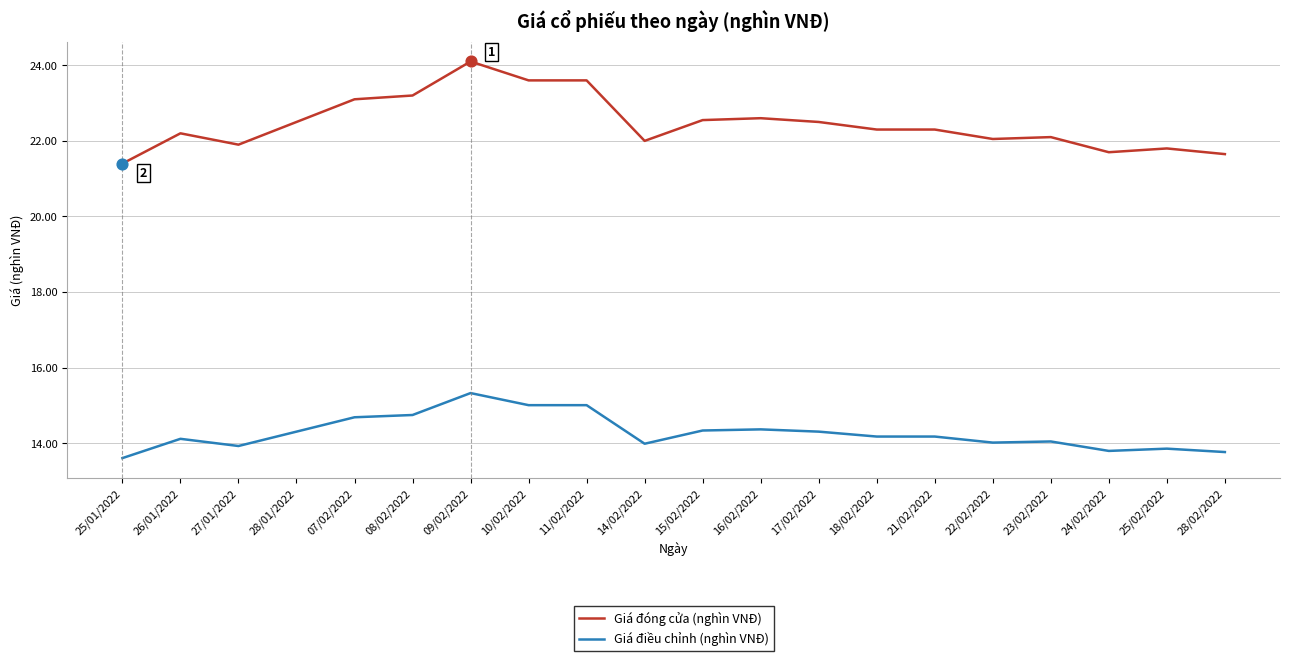

At how many categories does at least one series exceed 16?

20